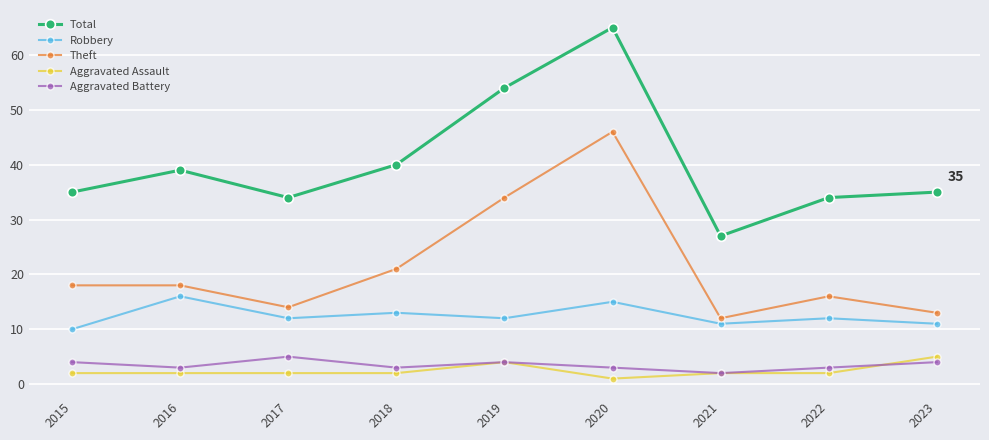

At how many categories does at least one series exceed 48?

2